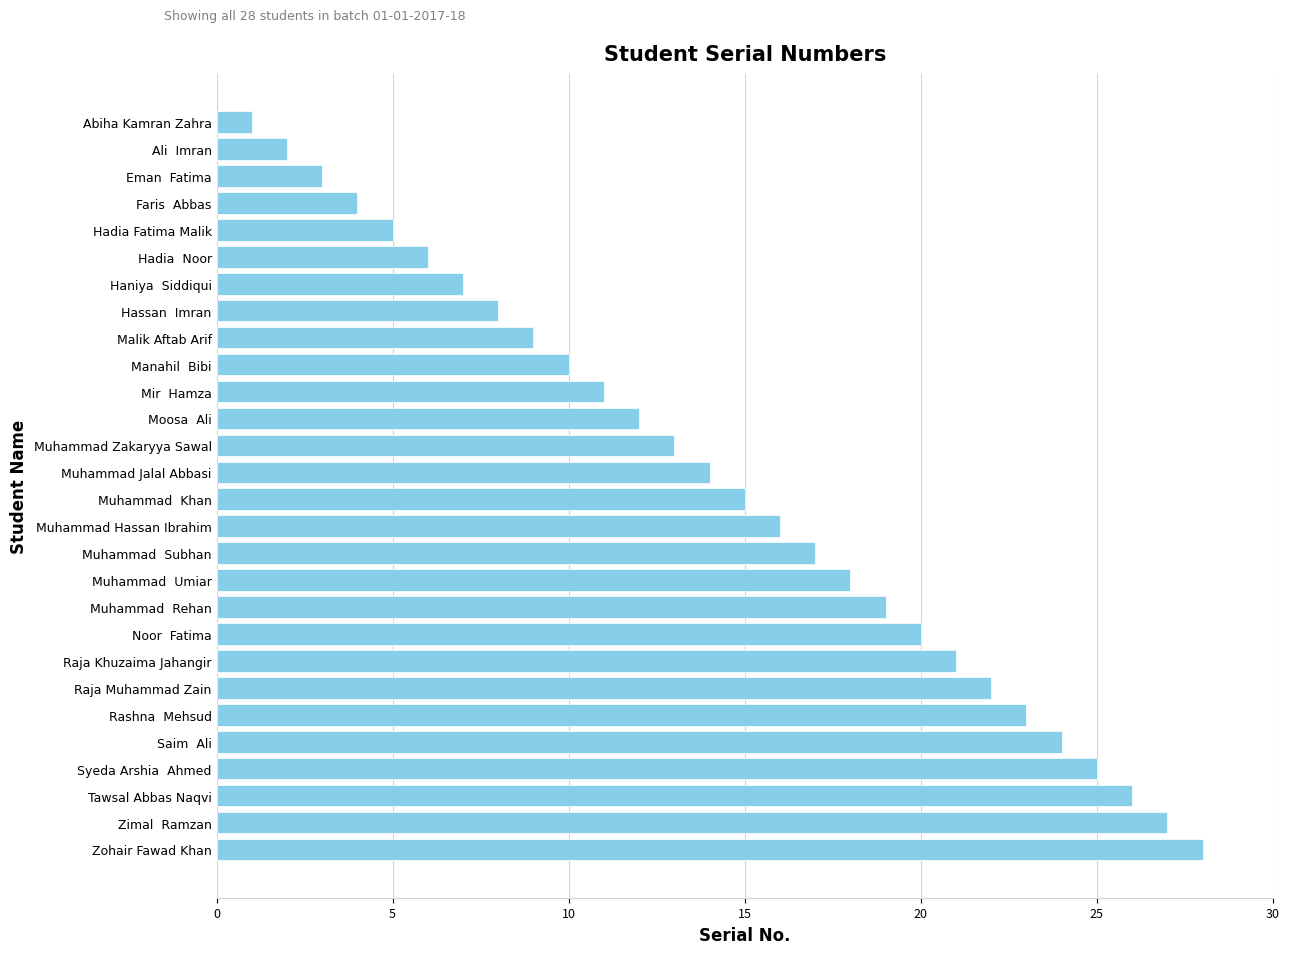

Is it true that the value at Eman  Fatima is 5?

False